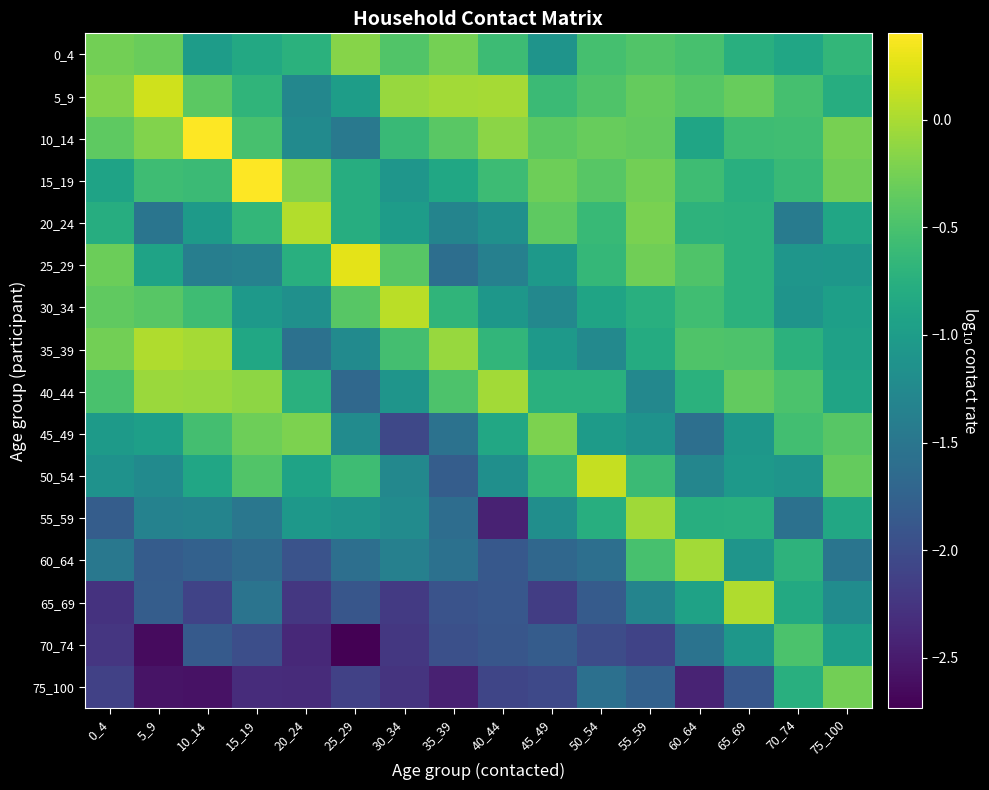

What is the difference between the highest and lowest values at 15_19?

2.7